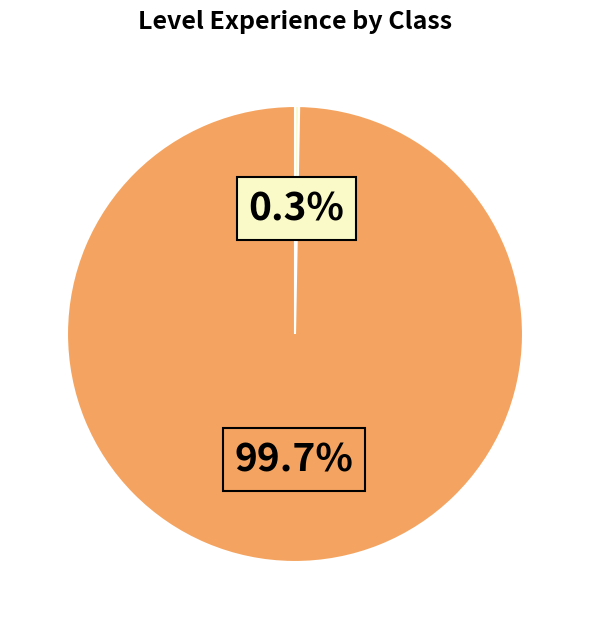

Does any single category account for the majority?

Yes